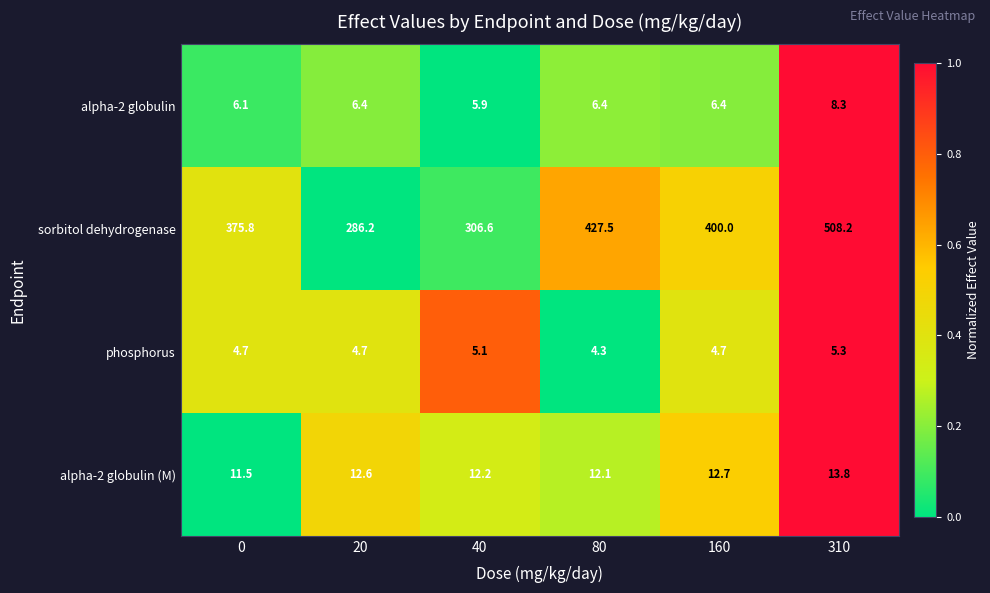

Where does the sorbitol dehydrogenase series first go above 400?

80